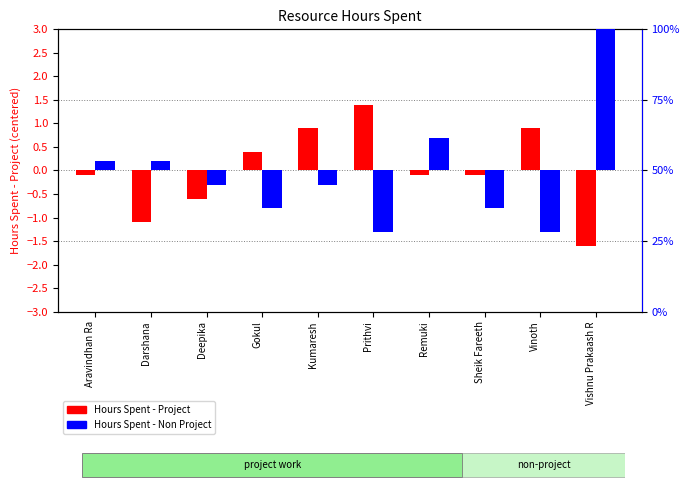

Which series has the largest range (max minus min)?

Hours Spent - Non Project